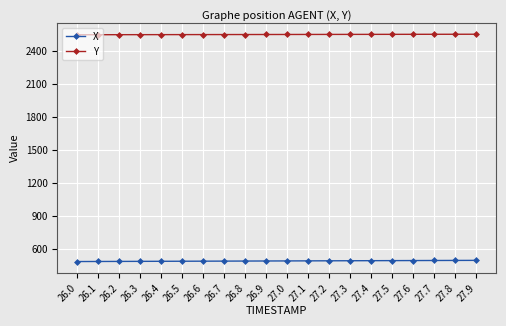

The value of X at 27.5 is 498.3. True or false?

True